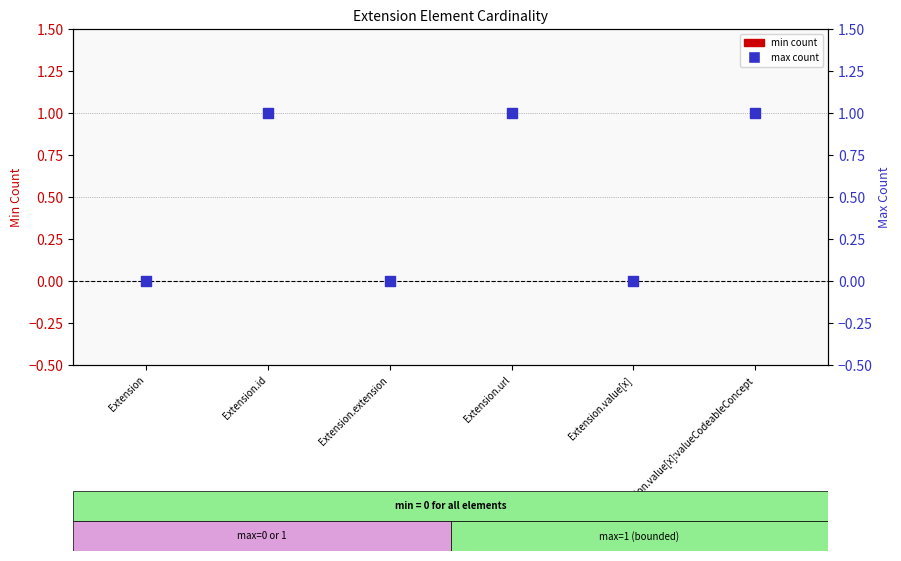

Which series contains the highest Y value?

max count